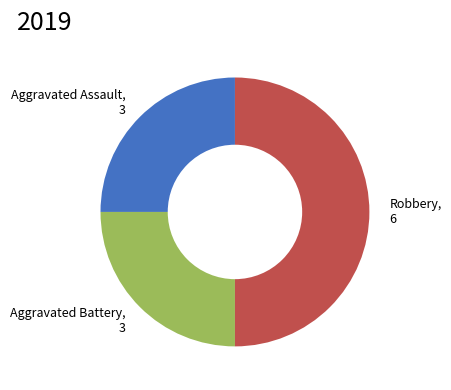

True or false: Aggravated Assault accounts for 25% of the total.

True